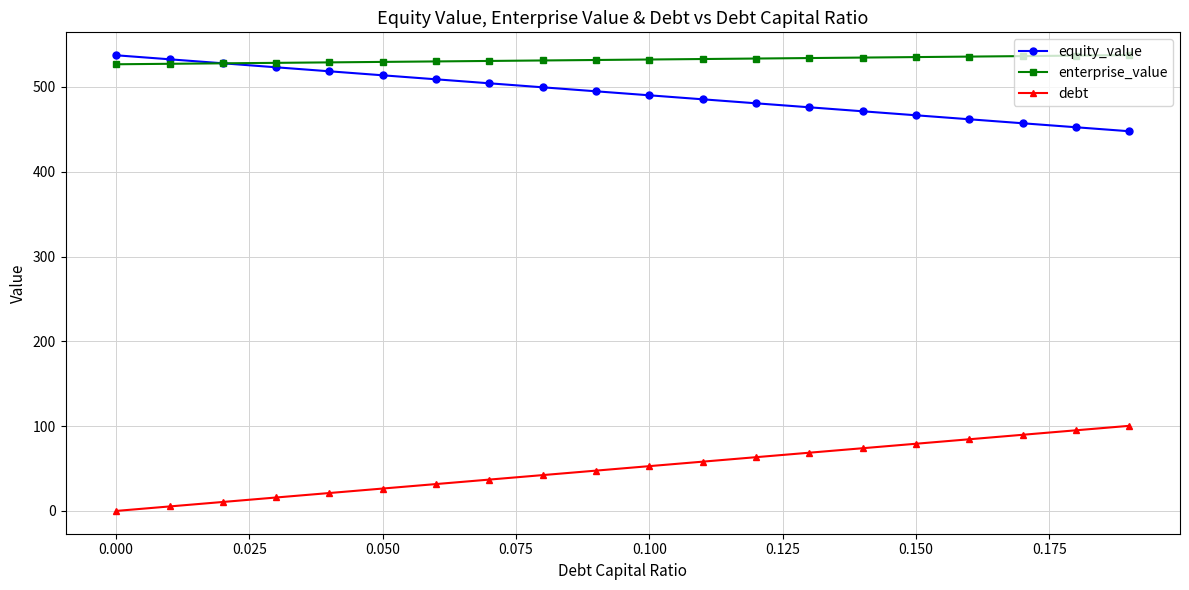

True or false: debt and equity_value cross at least once.

False